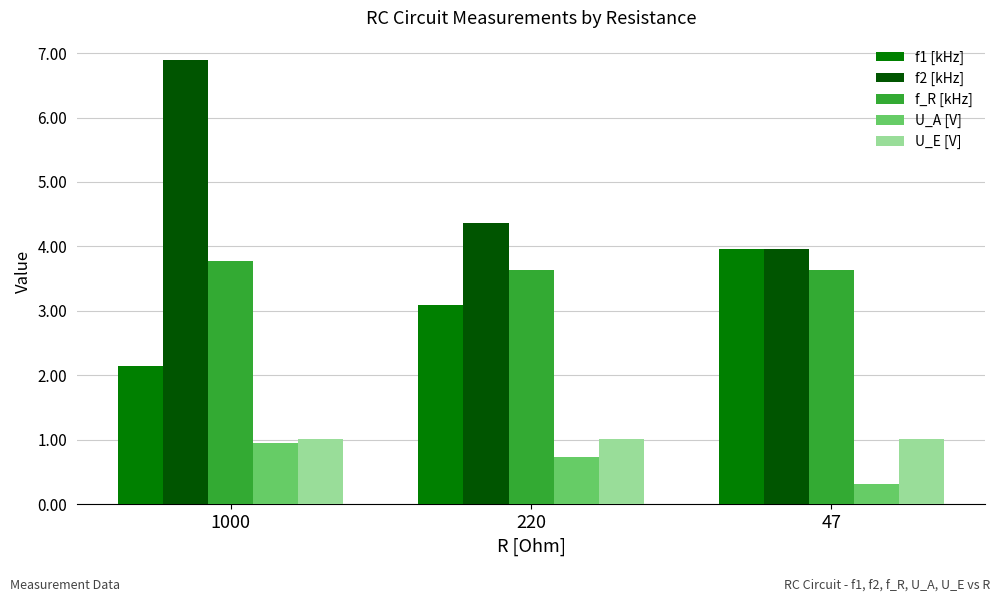

Where is U_A [V] nearest to the value 0?

47